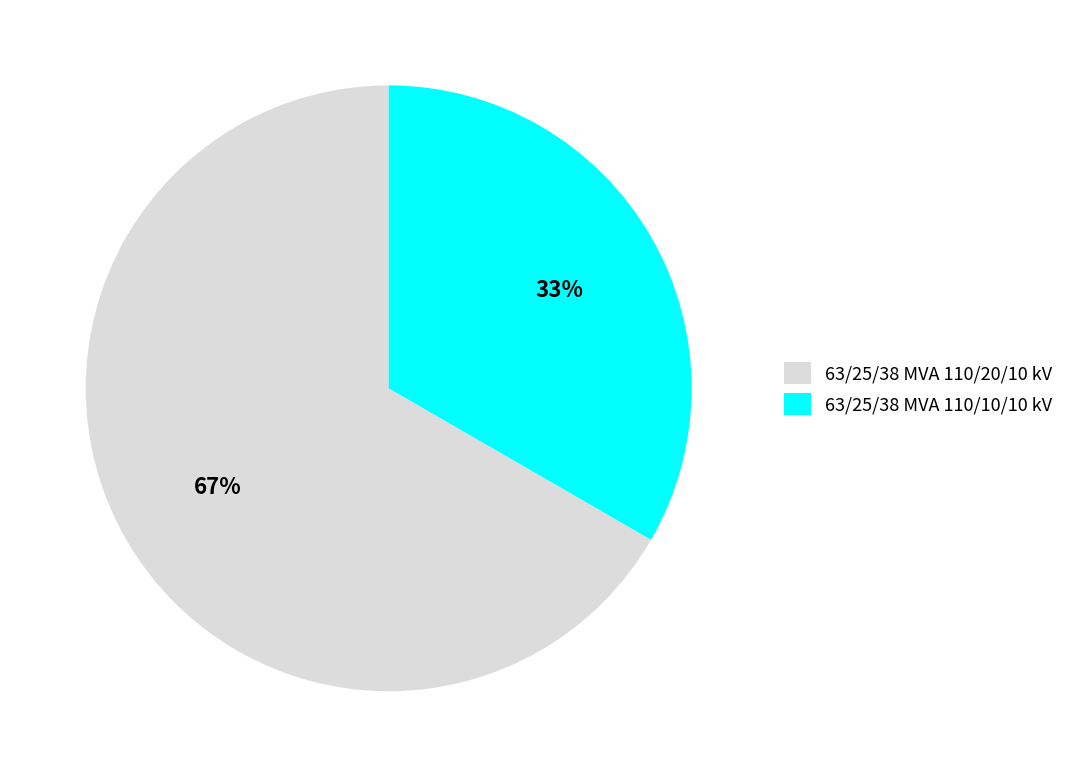

Do 63/25/38 MVA 110/20/10 kV and 63/25/38 MVA 110/10/10 kV together represent more than half of the pie?

Yes